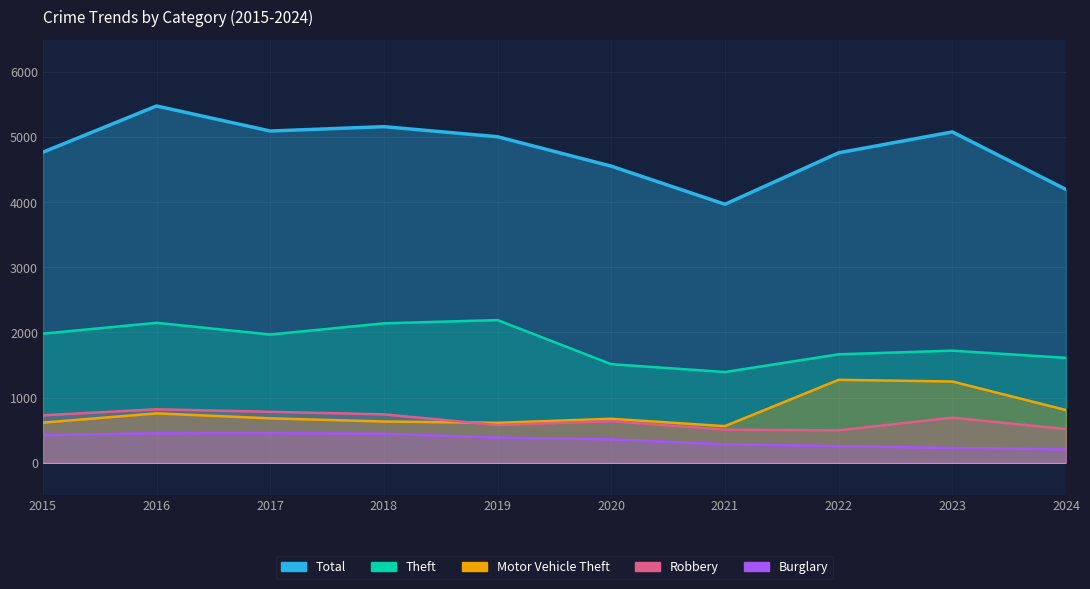

At which label does Motor Vehicle Theft first exceed 680?

2016